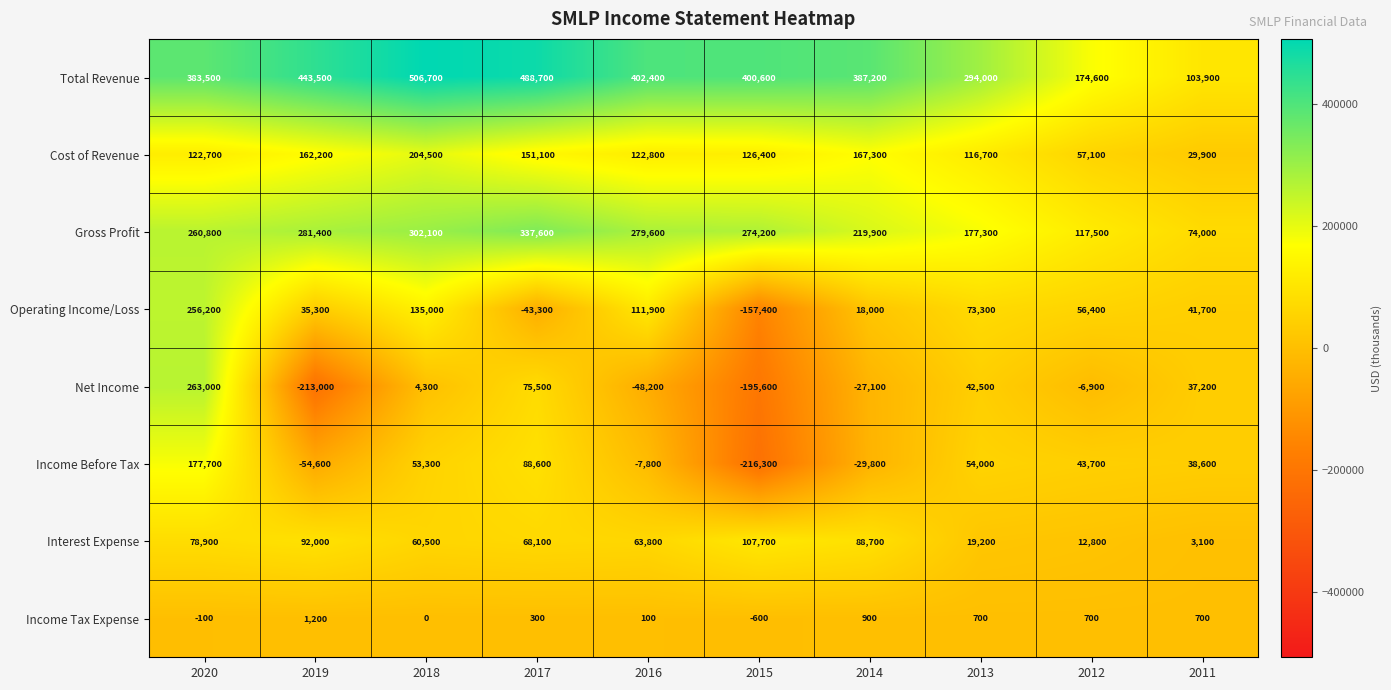

Rank the series at 2014 from lowest to highest value.

Income Before Tax, Net Income, Income Tax Expense, Operating Income/Loss, Interest Expense, Cost of Revenue, Gross Profit, Total Revenue